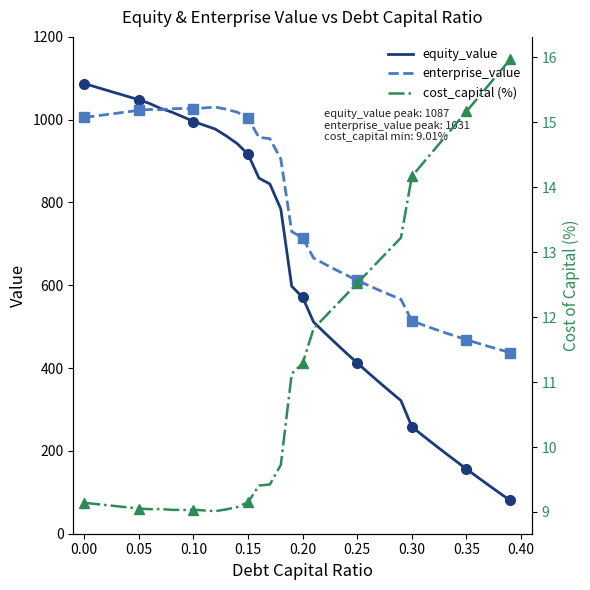

Reading left to right, list all the values displayed in this chart.

equity_value: 1087.3	1079.5	1071.6	1063.8	1056.0	1048.2	1039.0	1027.1	1018.5	1007.4	995.6	986.5	977.4	960.8	942.4	916.7	858.9	844.7	784.3	597.7	570.9	511.4	485.8	460.8	436.3	412.4	389.0	366.1	343.6	321.5	258.2	237.2	216.5	196.1	176.1	156.4	137.0	117.8	98.9	80.3
enterprise_value: 1005.4	1008.8	1012.2	1015.7	1019.1	1022.6	1024.7	1024.0	1026.7	1026.9	1026.3	1028.5	1030.6	1025.3	1018.2	1003.7	957.1	954.3	905.1	729.7	714.2	666.0	651.6	637.9	624.7	612.0	599.9	588.2	577.0	566.2	514.2	504.4	494.9	485.8	477.1	468.6	460.5	452.6	445.0	437.6
cost_capital (%): 9.1	9.1	9.1	9.1	9.1	9.1	9.0	9.0	9.0	9.0	9.0	9.0	9.0	9.0	9.1	9.2	9.4	9.4	9.7	11.1	11.3	11.8	12.0	12.2	12.3	12.5	12.7	12.9	13.0	13.2	14.2	14.4	14.6	14.8	15.0	15.2	15.4	15.6	15.8	16.0